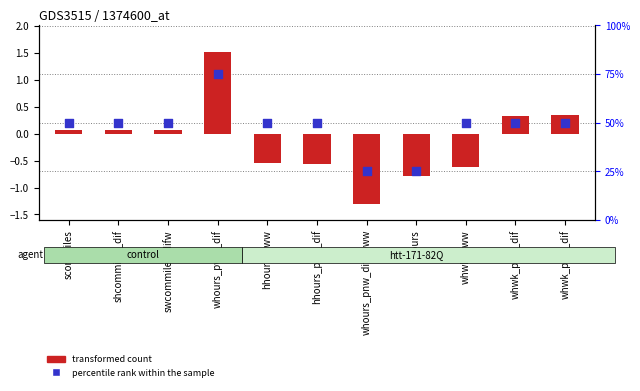

What are all the series names shown in the legend?

transformed count, percentile rank within the sample